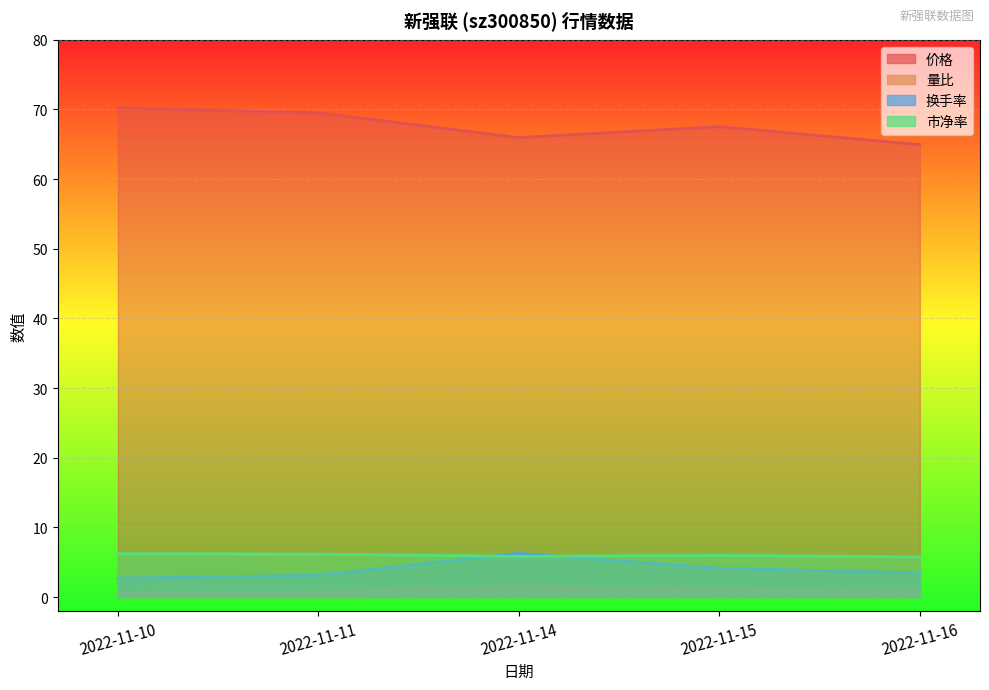

How many series are shown in this chart?

4